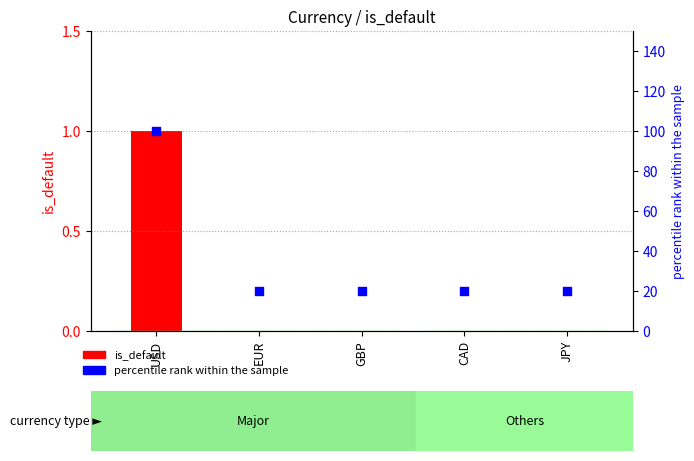

What is the total value across all series at GBP?

20